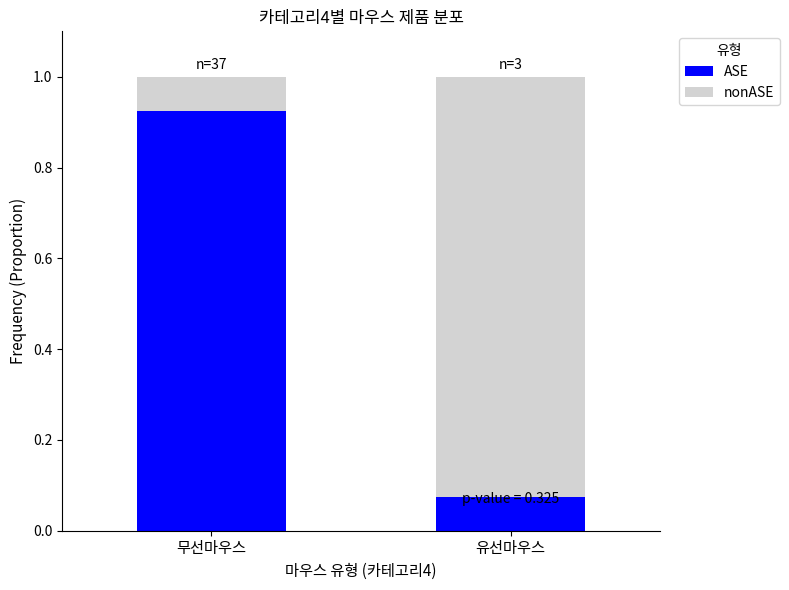

How many series are shown in this chart?

2